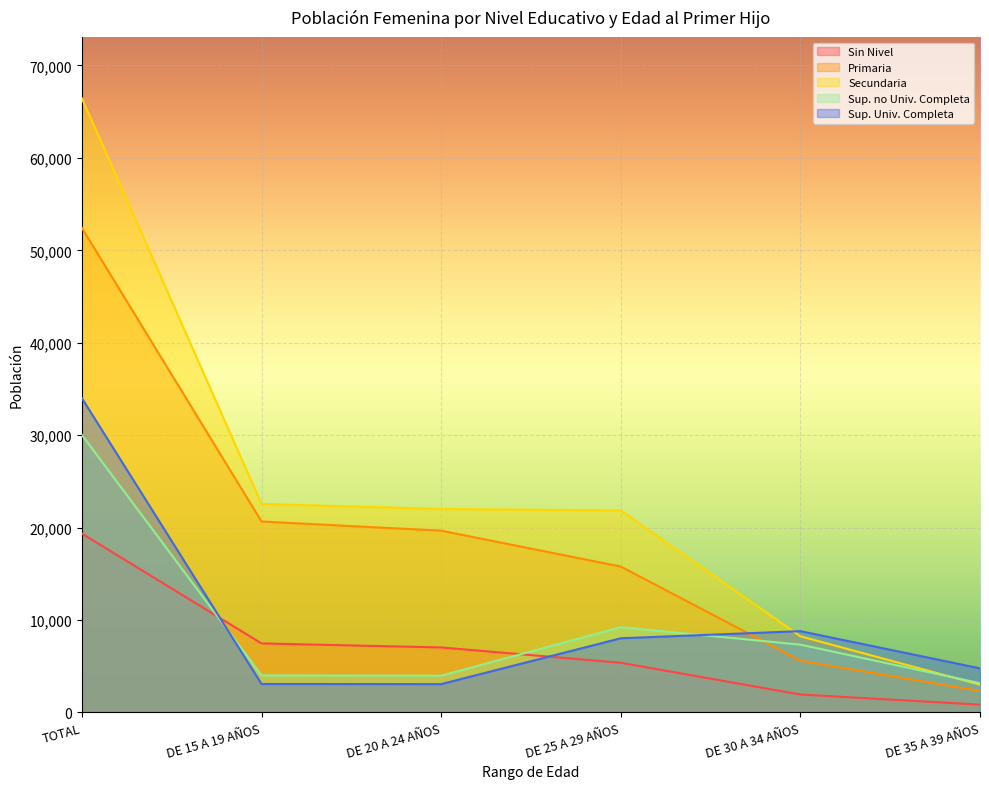

Reading left to right, transcribe all the data shown in this chart.

Sin Nivel: 19343	7459	7024	5366	1930	835
Primaria: 52423	20652	19661	15778	5588	2307
Secundaria: 66441	22551	22010	21839	8233	2997
Sup. no Univ. Completa: 30026	3999	3965	9215	7326	3160
Sup. Univ. Completa: 33992	3069	3055	8016	8787	4761